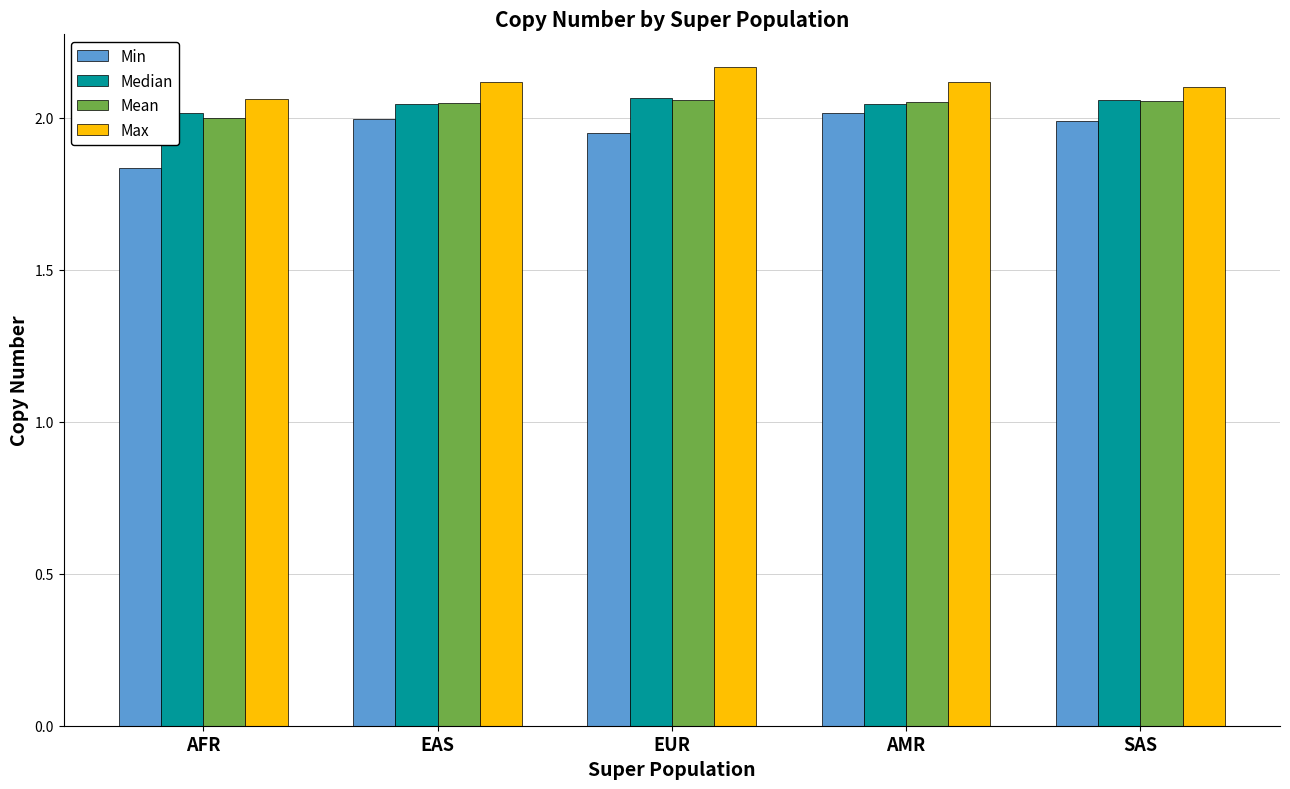

The value of Max at SAS is 1.4. True or false?

False